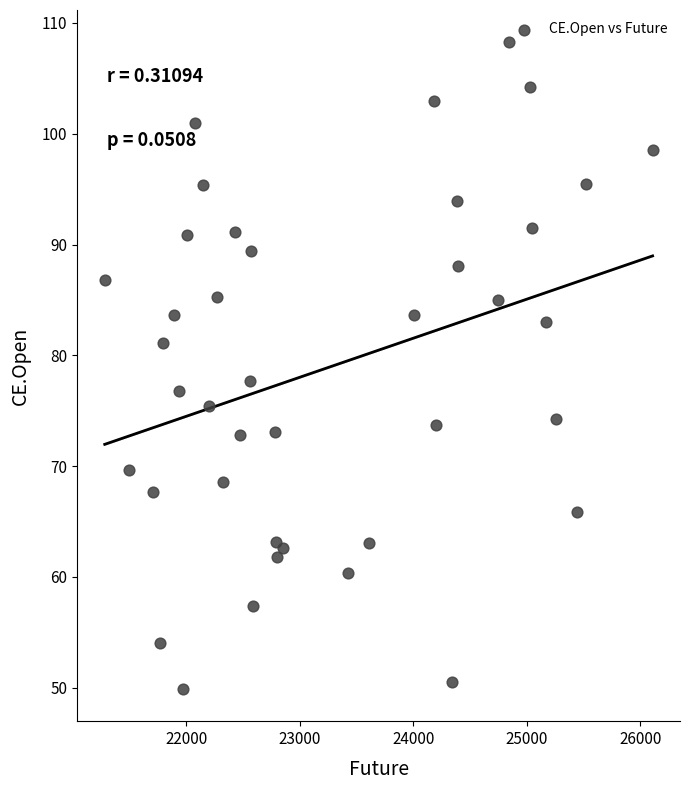

What Y value in the scatter plot is closest to 79?

77.7